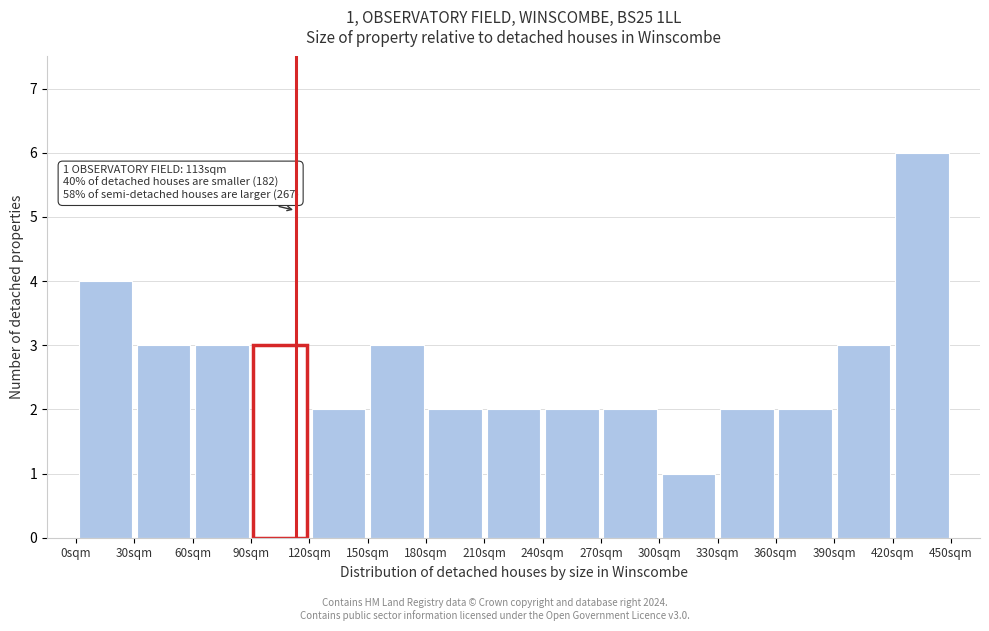

Over which range of the x-axis is the bar tallest?

420 to 450